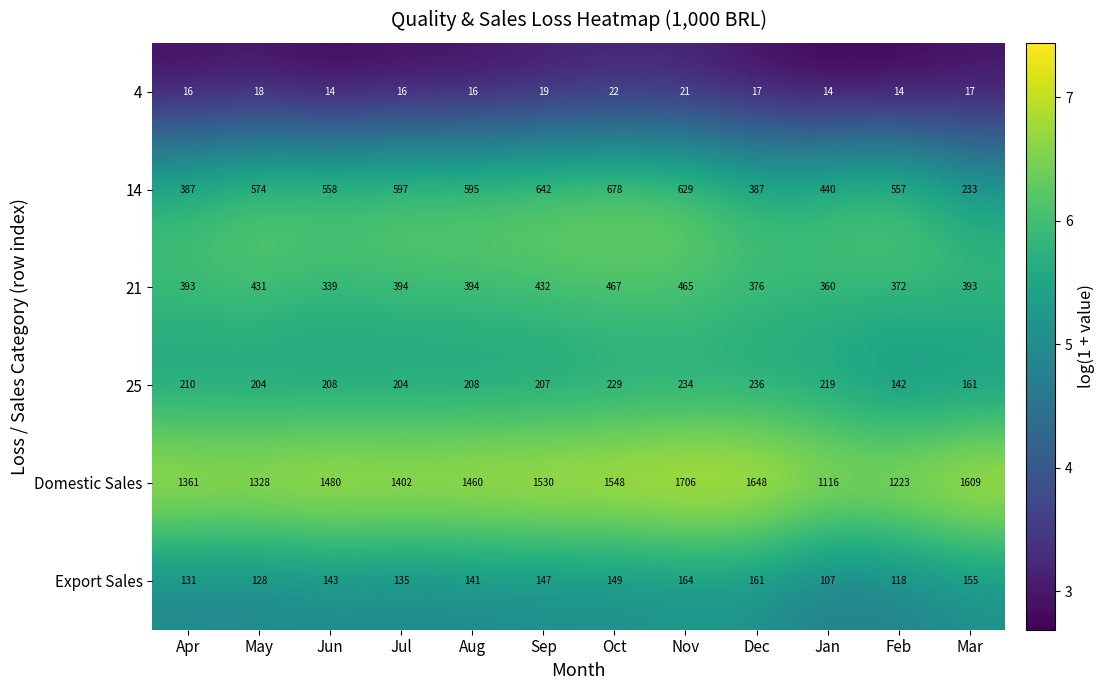

What is the maximum value shown in the chart?

1706